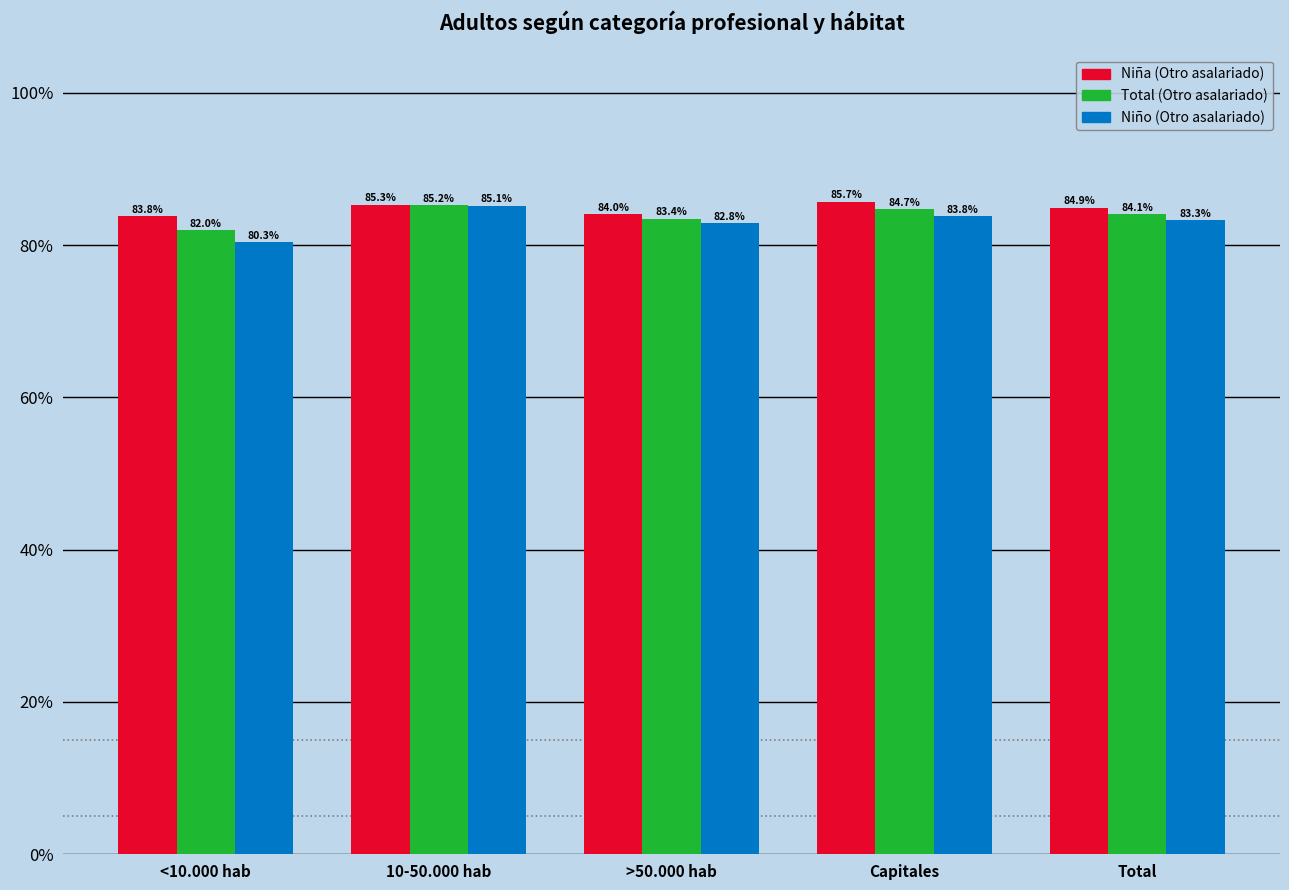

What is the total value across all series at Capitales?

2.5